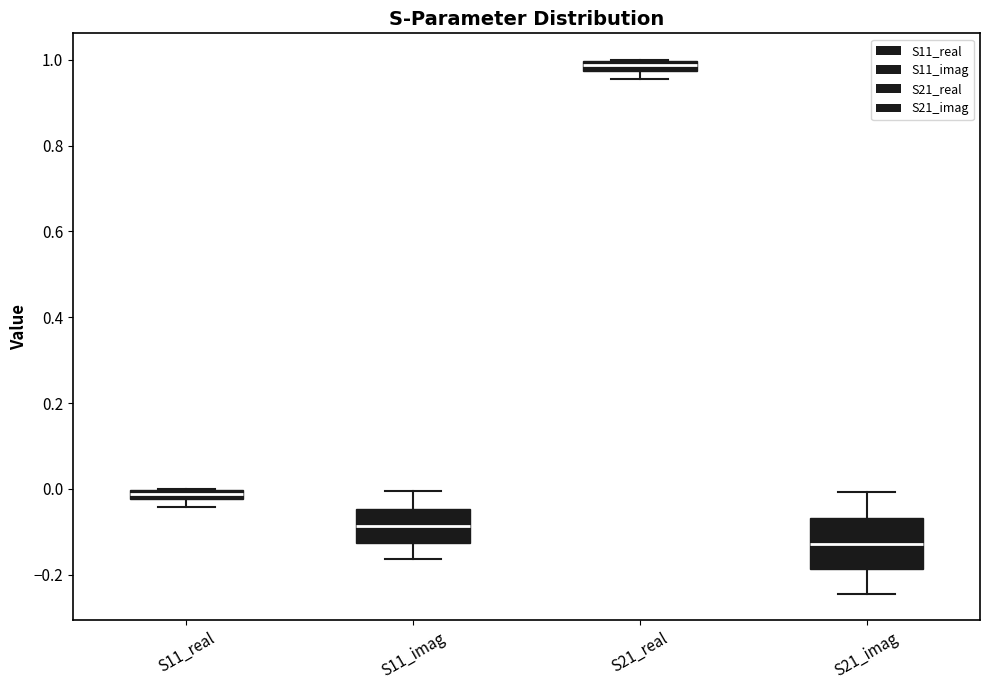

Which box has the highest median line?

S21_real